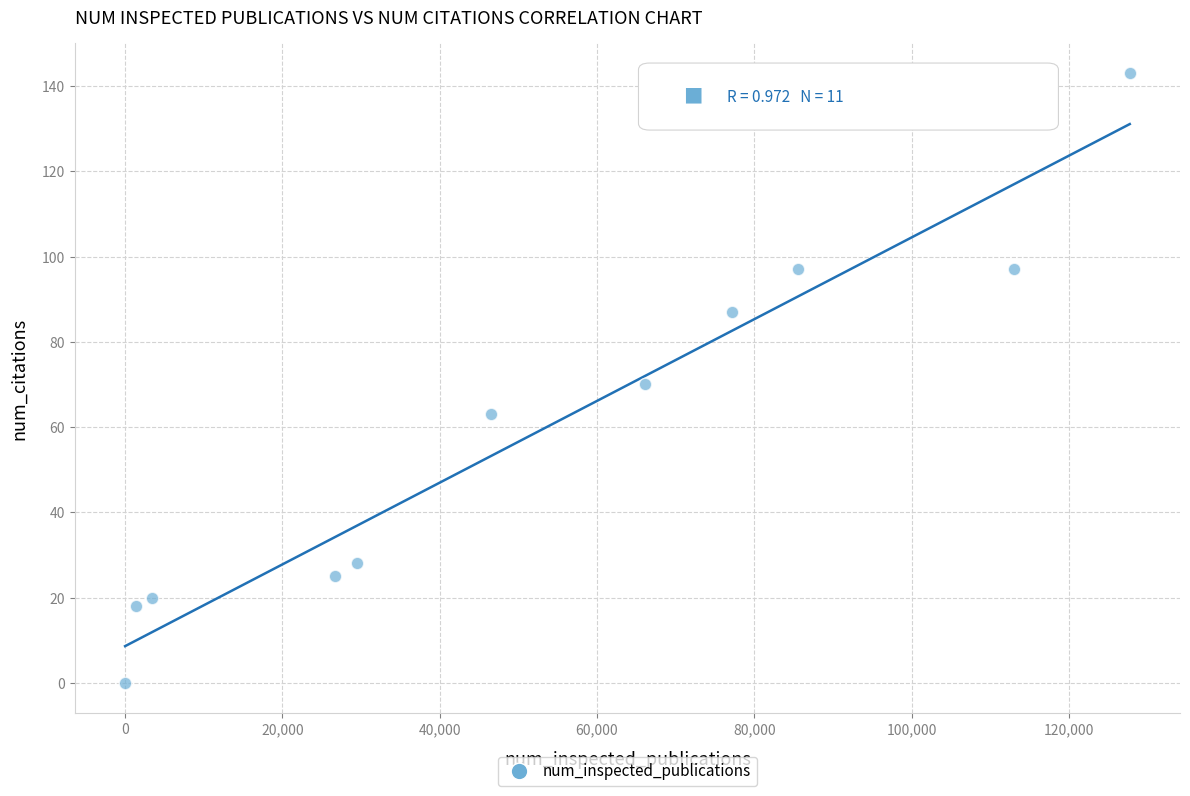

What is the range of X values (max minus min)?

127743